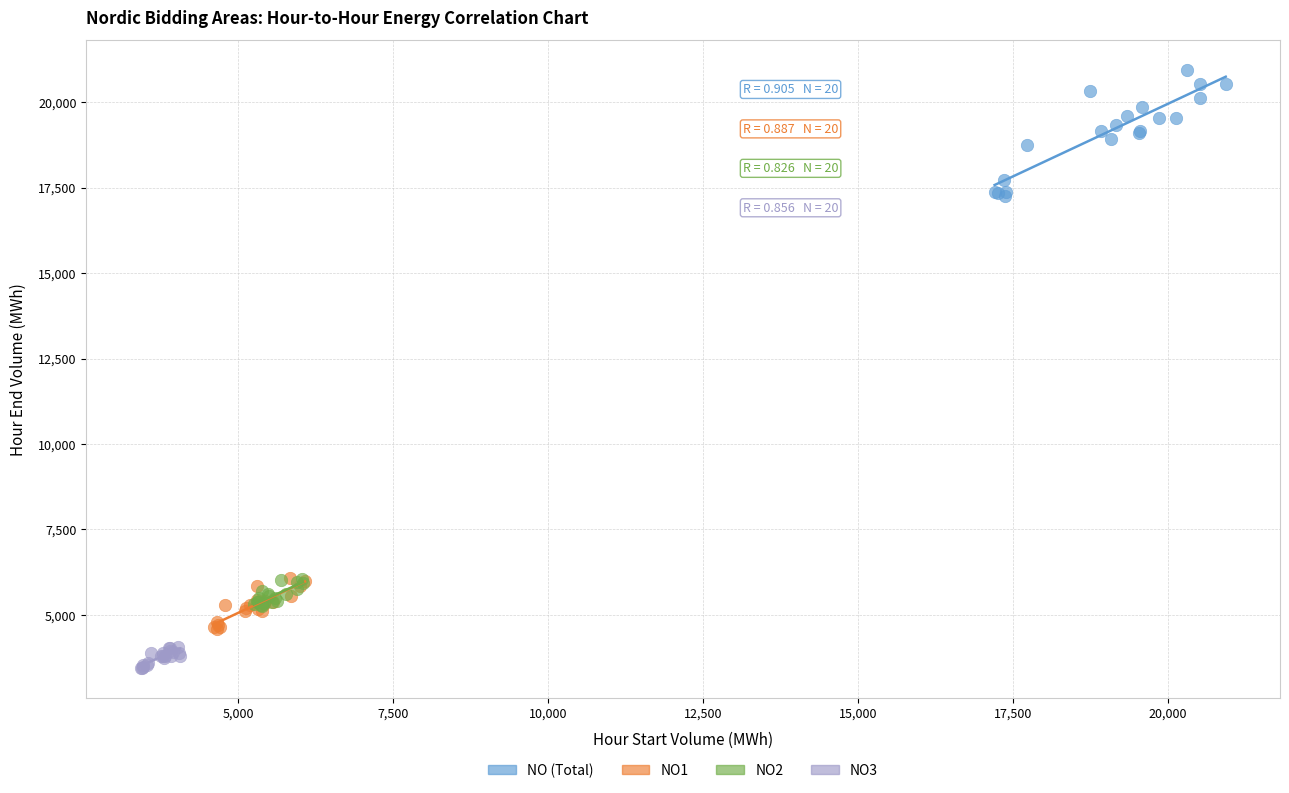

Which series has the widest spread of Y values?

NO (Total)